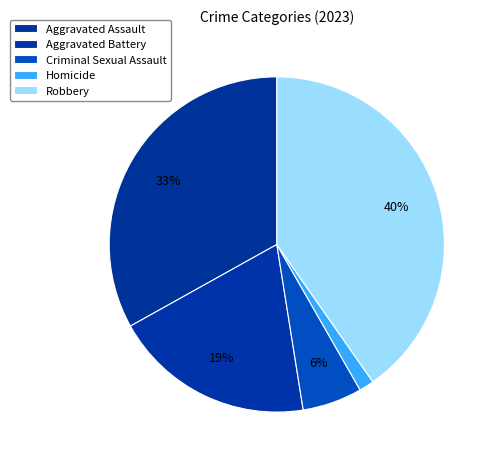

Does any single category account for the majority?

No